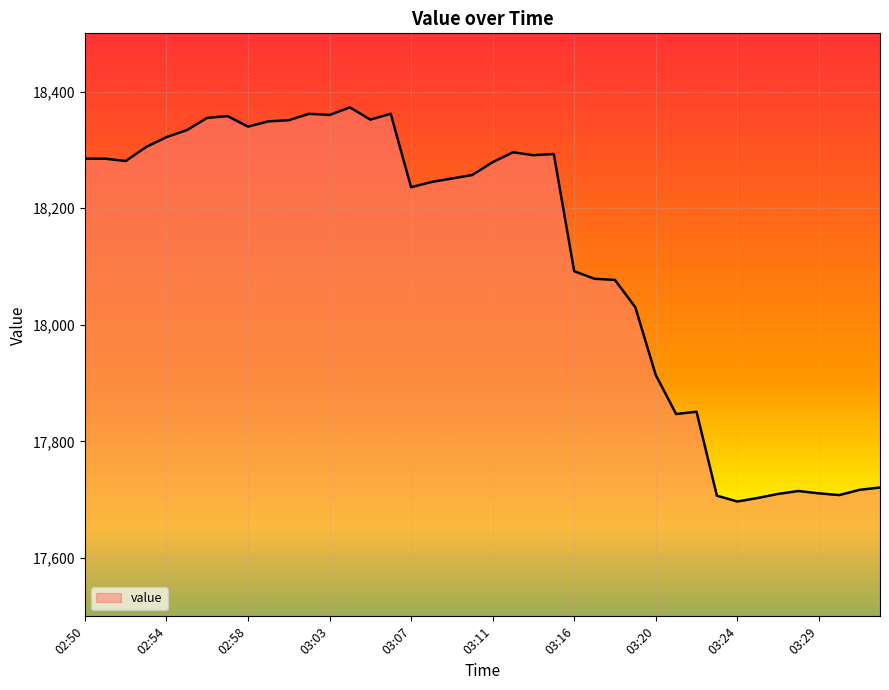

What is the maximum value shown in the chart?

18373